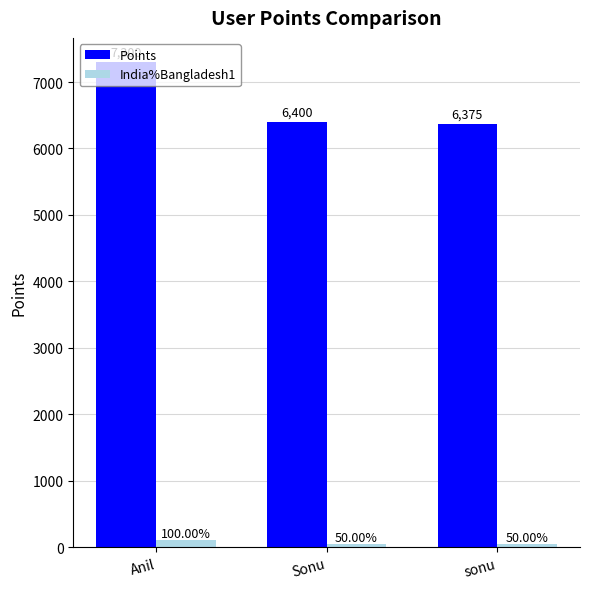

What is the label of the 1st bar from the left?

Anil